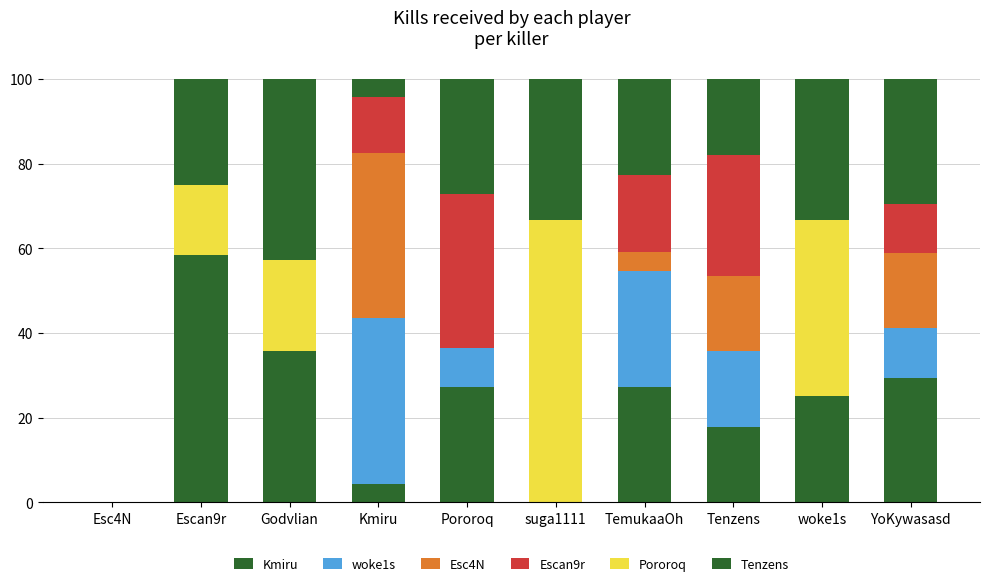

How many distinct data groups are displayed?

6